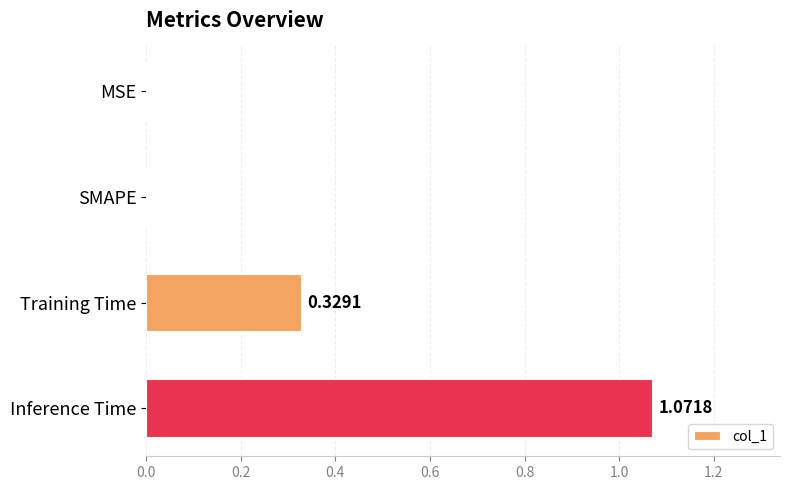

What is the sum of all values?

1.4